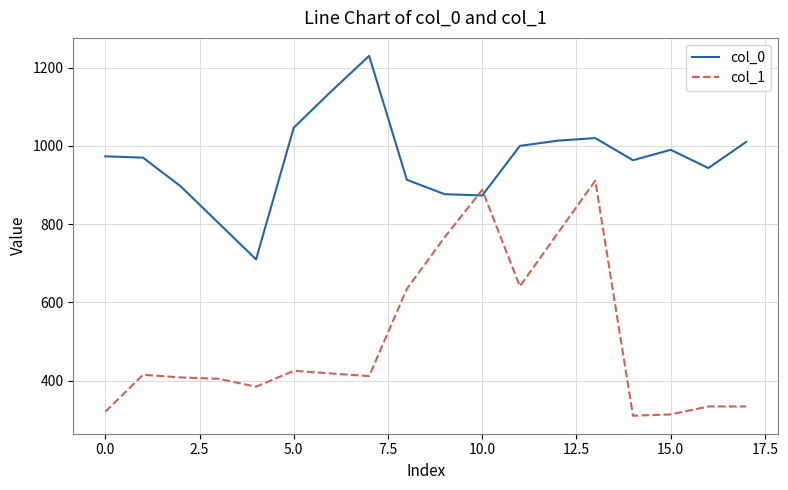

How many times do col_1 and col_0 cross each other?

2